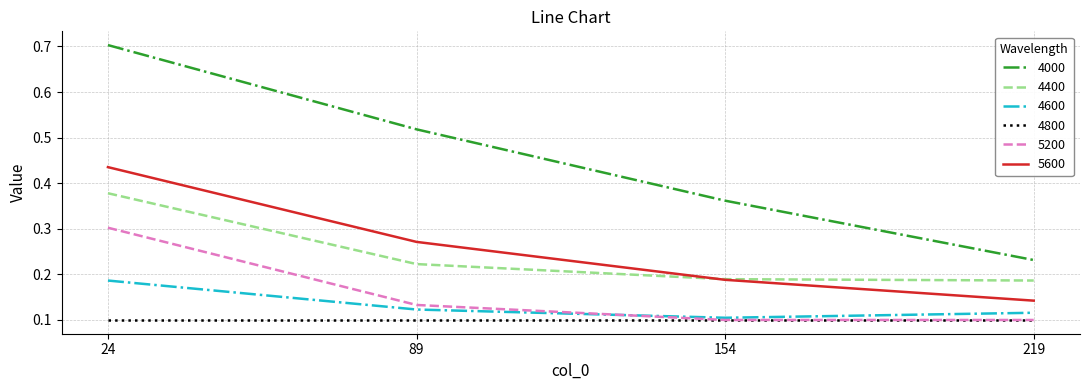

Which series changed the most between 89 and 154?

4000